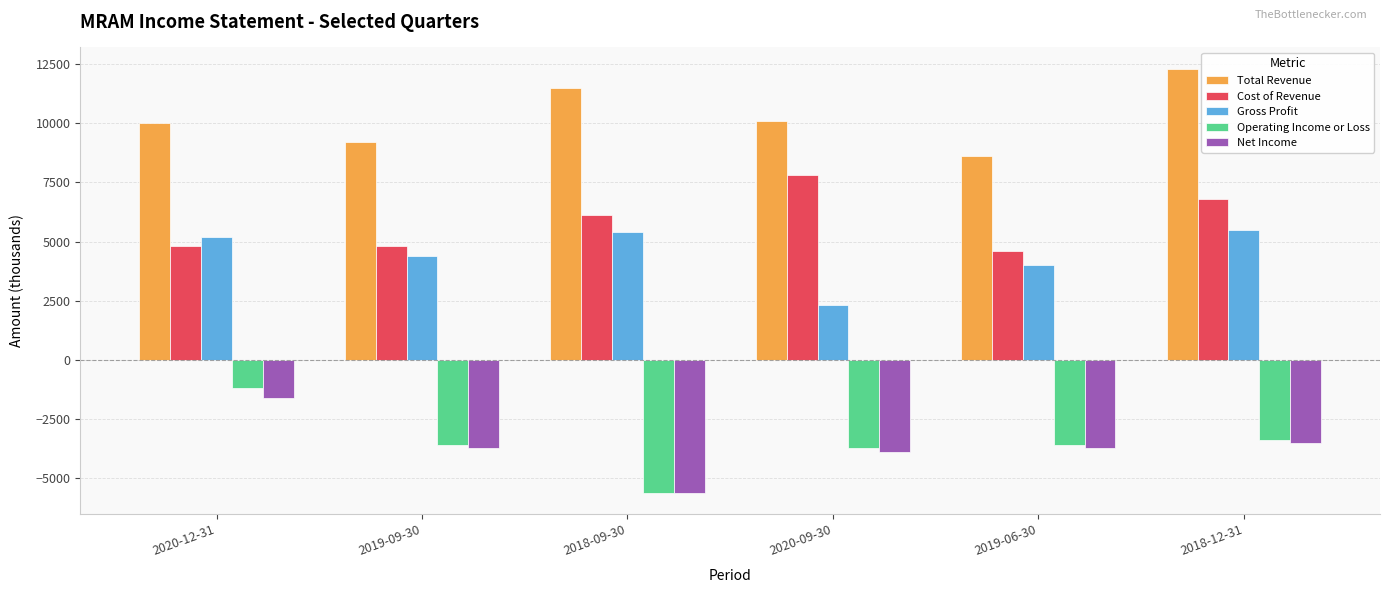

What are all the series names shown in the legend?

Total Revenue, Cost of Revenue, Gross Profit, Operating Income or Loss, Net Income